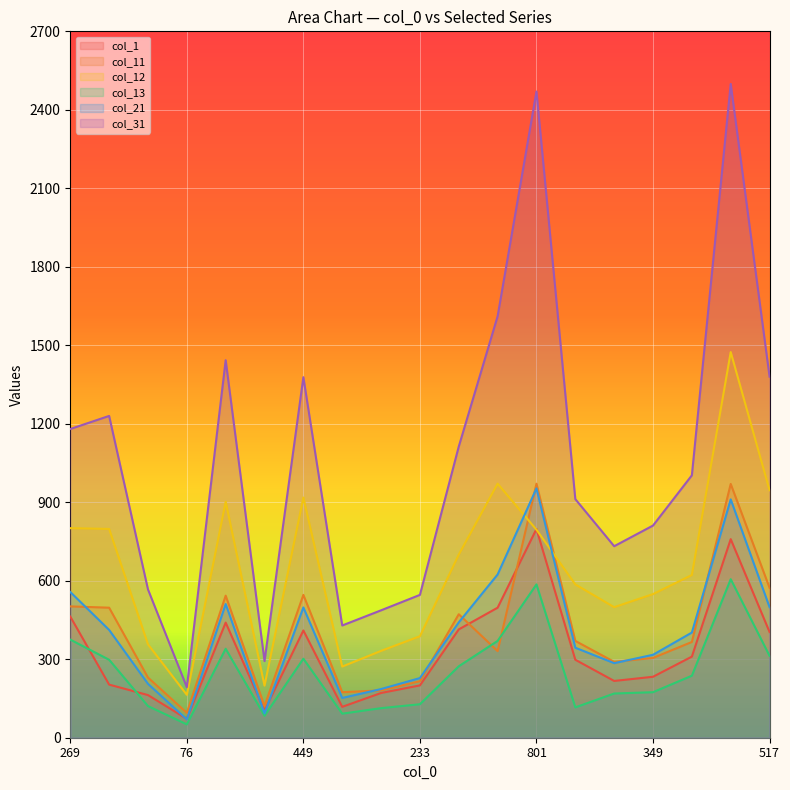

Reading left to right, extract all data points from this chart.

col_1: 269=463	463=203	213=163	76=72	490=440	103=104	449=410	158=118	185=171	233=200	460=414	502=497	801=798	375=298	336=217	349=233	406=310	804=759	517=404
col_11: 269=502	463=497	213=230	76=95	490=543	103=121	449=546	158=174	185=181	233=216	460=472	502=331	801=971	375=370	336=290	349=305	406=366	804=970	517=573
col_12: 269=801	463=798	213=357	76=164	490=902	103=199	449=918	158=272	185=332	233=388	460=700	502=971	801=795	375=586	336=499	349=549	406=622	804=1474	517=946
col_13: 269=375	463=298	213=121	76=51	490=340	103=84	449=302	158=92	185=113	233=128	460=273	502=370	801=586	375=116	336=169	349=174	406=237	804=606	517=313
col_21: 269=557	463=412	213=206	76=70	490=511	103=93	449=498	158=152	185=186	233=228	460=441	502=624	801=953	375=344	336=285	349=317	406=402	804=911	517=499
col_31: 269=1180	463=1230	213=567	76=193	490=1443	103=293	449=1378	158=429	185=487	233=546	460=1113	502=1611	801=2470	375=912	336=732	349=811	406=1003	804=2499	517=1380